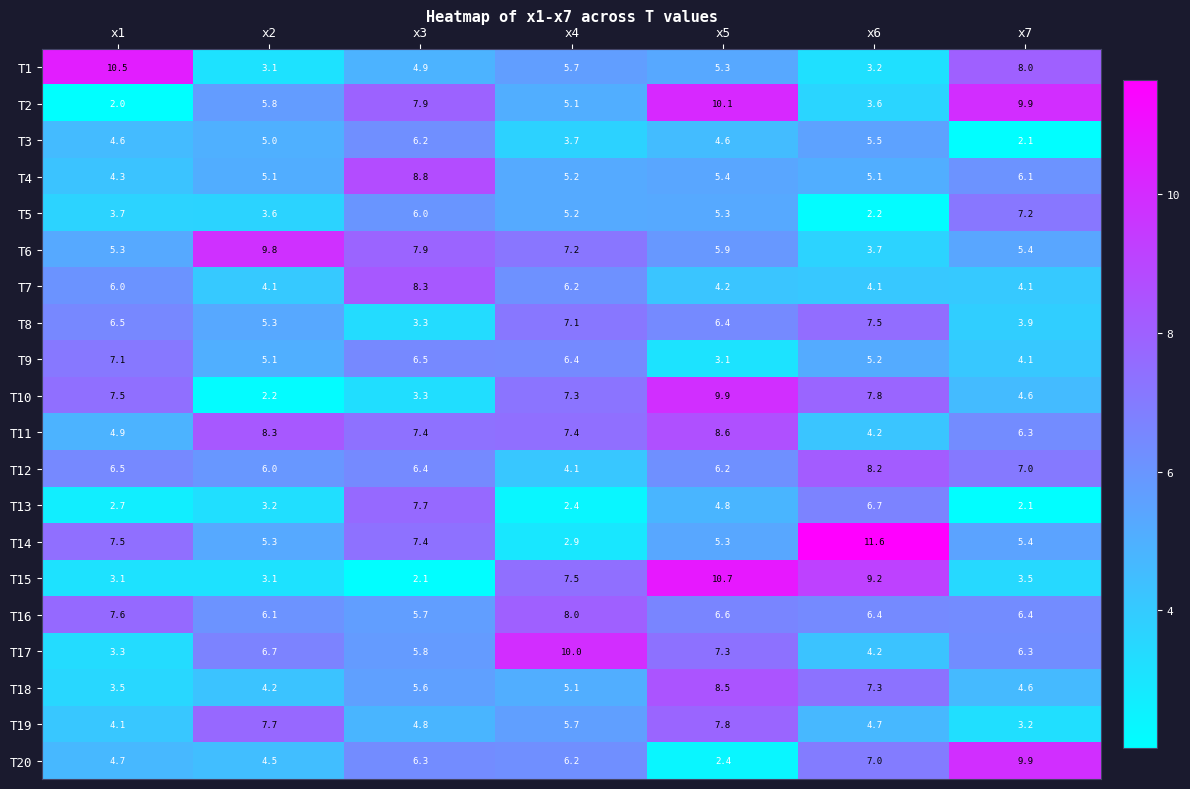

Which series has the widest spread of values?

T14